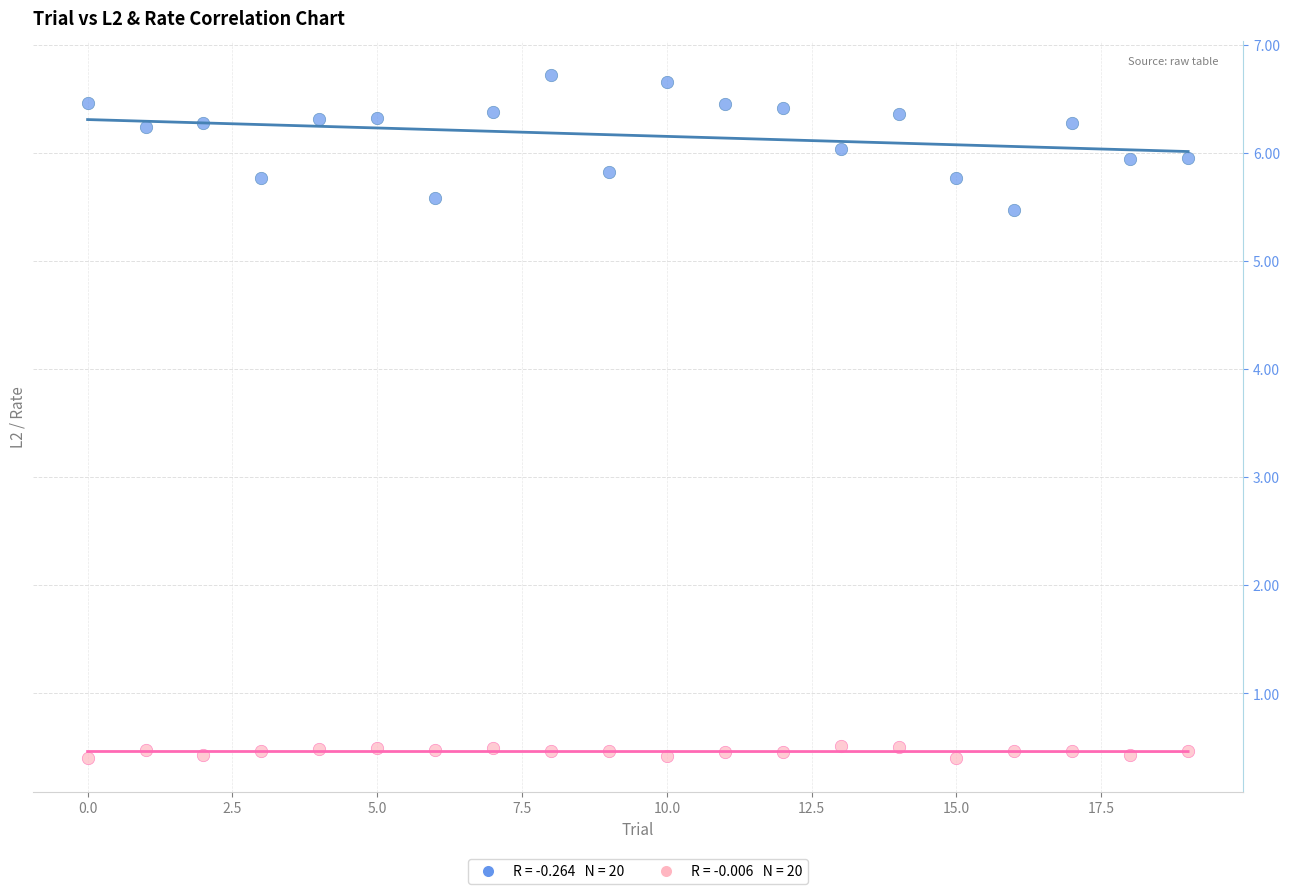

Across all data points, what is the range of Y values (max minus min)?

6.3